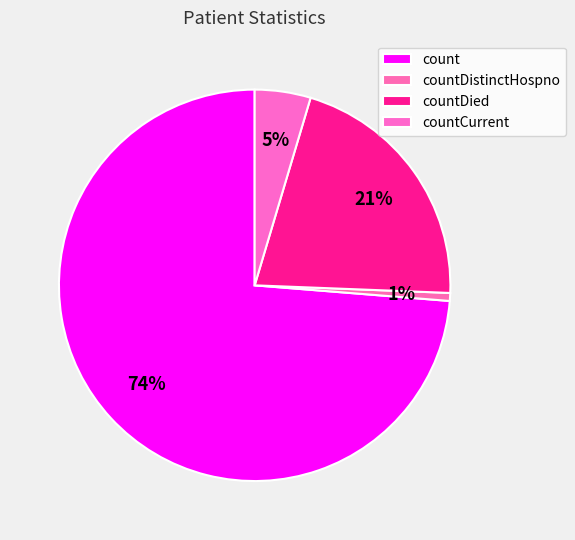

Count the number of slices in the pie.

4